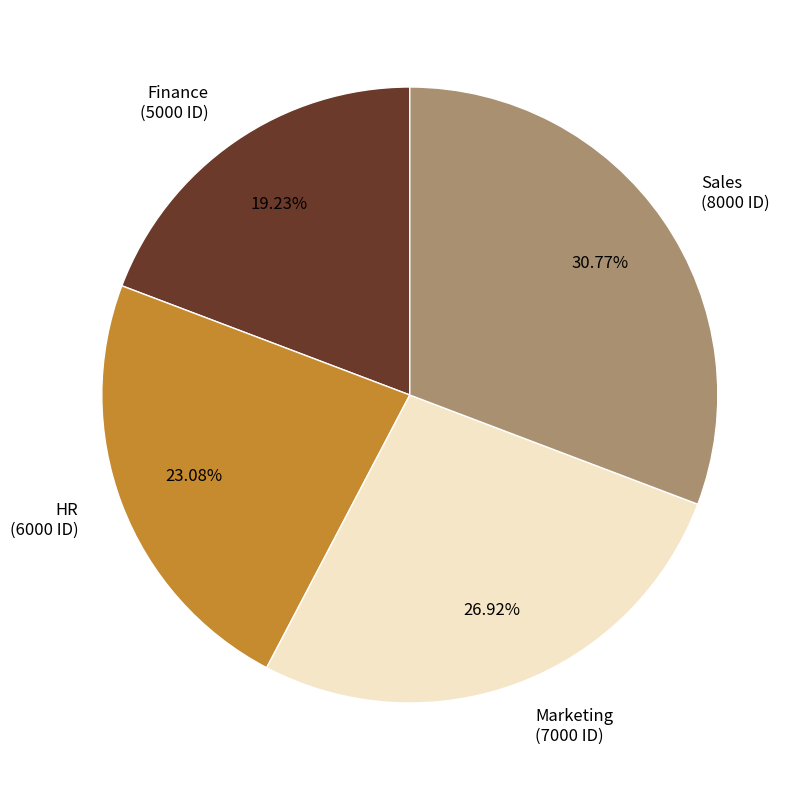

Is it true that Marketing is 34% of the pie?

False